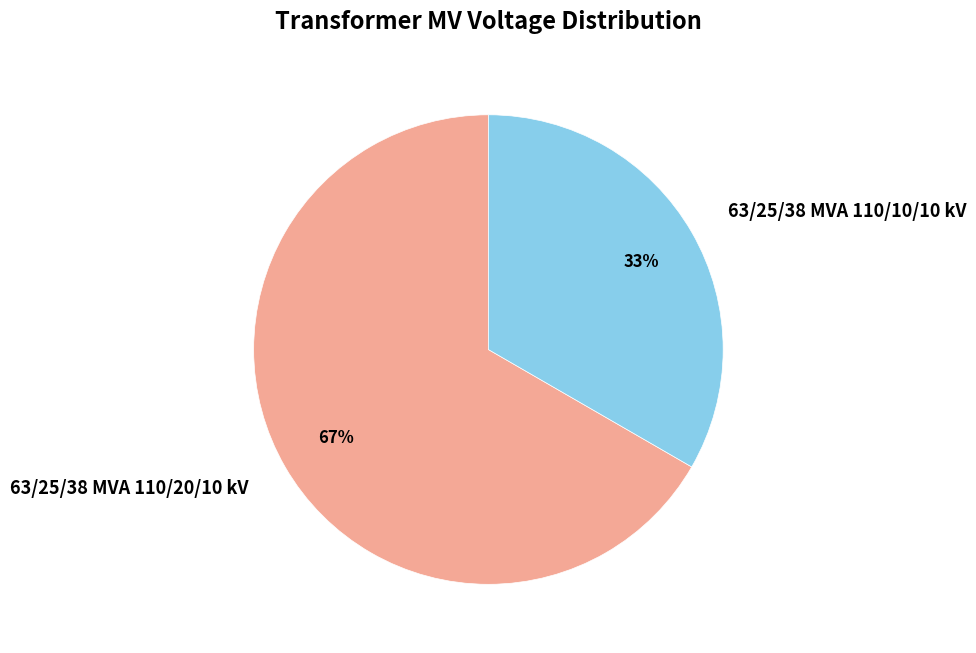

What is the largest slice in the pie chart?

63/25/38 MVA 110/20/10 kV